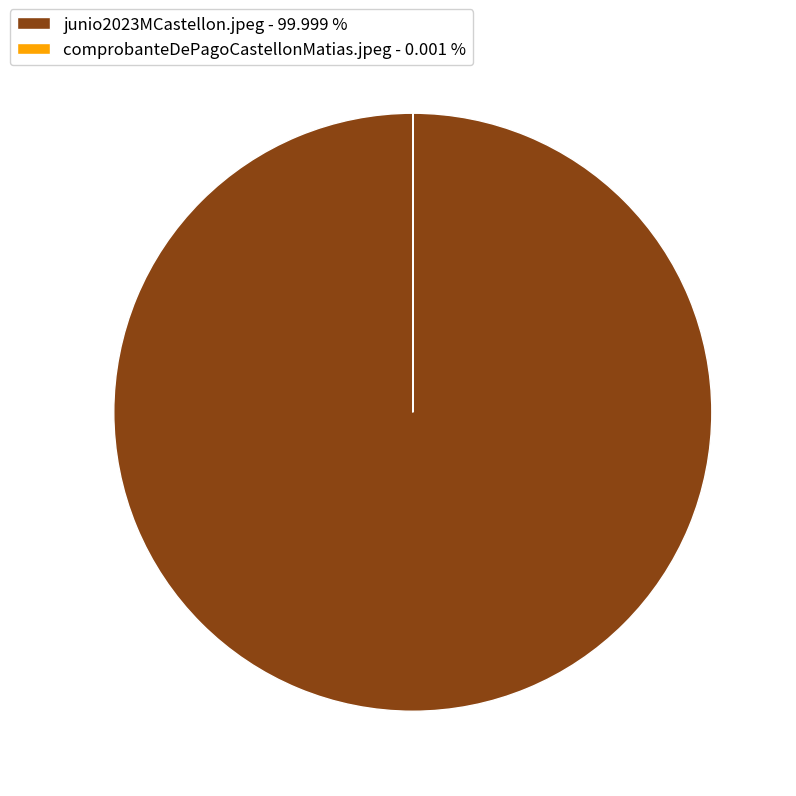

Is there any slice that represents more than half of the pie?

Yes